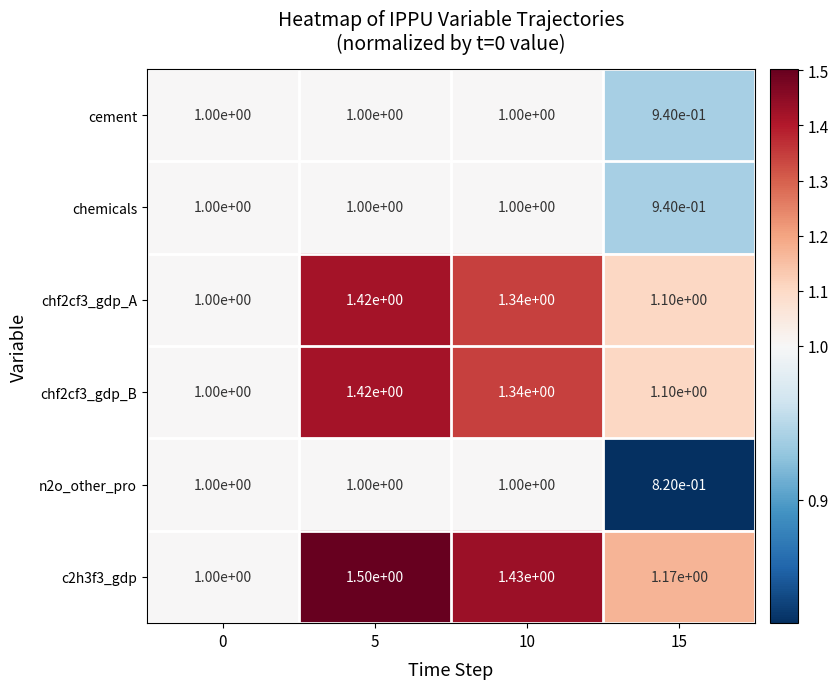

The chf2cf3_gdp_A series shows 1.6 at 15. True or false?

False